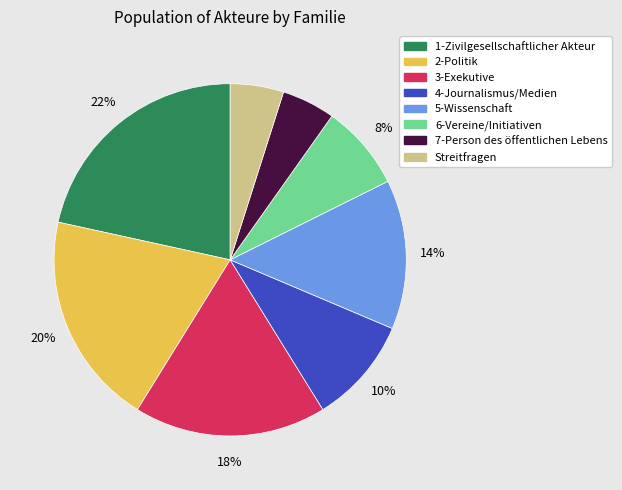

Which slice is the largest?

1-Zivilgesellschaftlicher Akteur